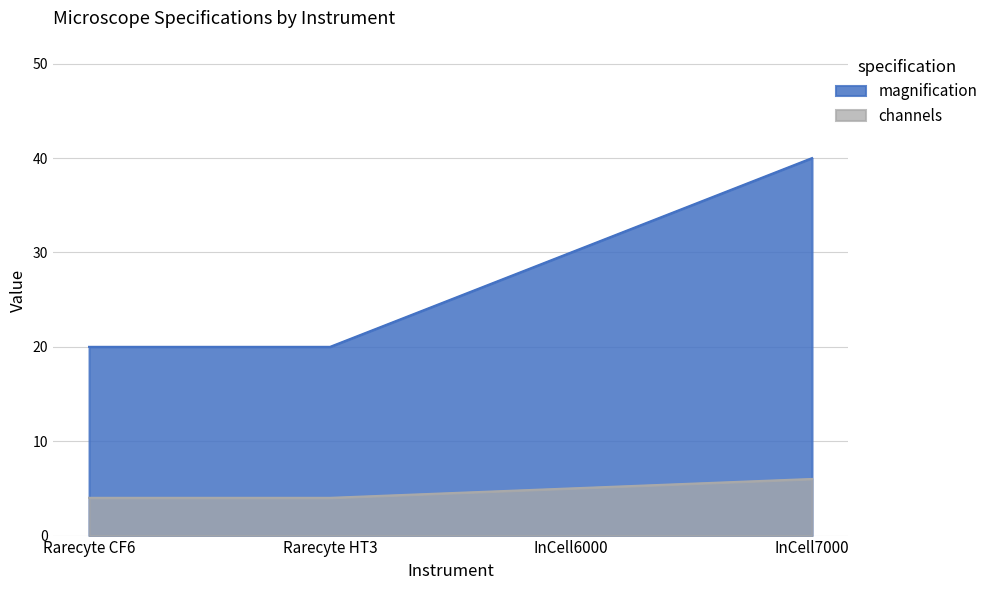

What is the sum of the channels values at Rarecyte HT3 and InCell7000?

10